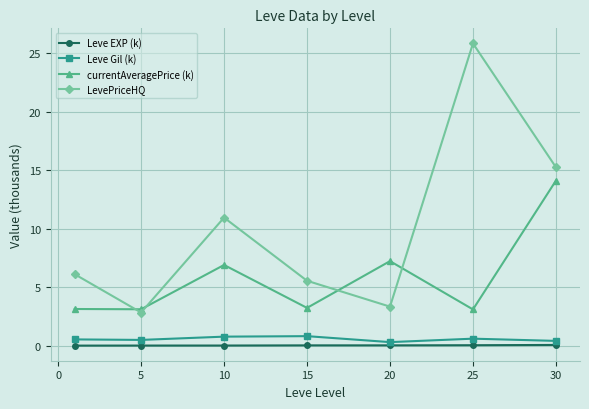

Which series has the largest total across all categories?

LevePriceHQ